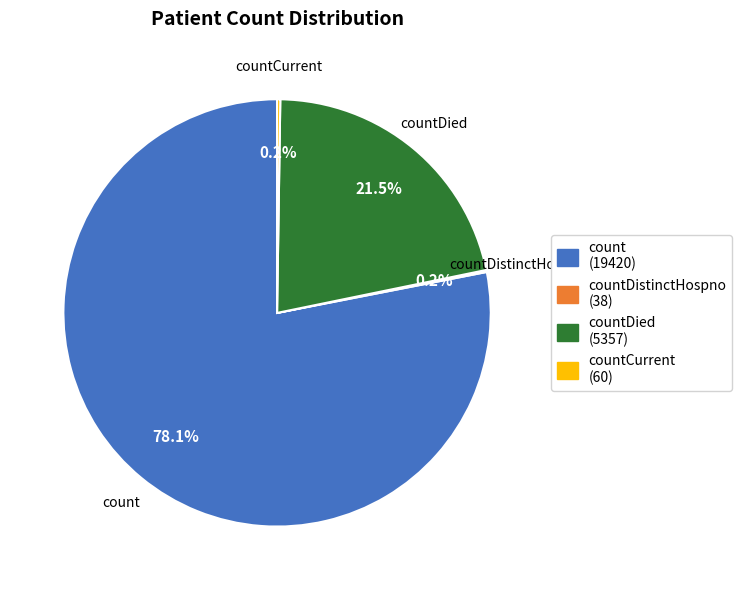

Which has a higher value, count or countDied?

count